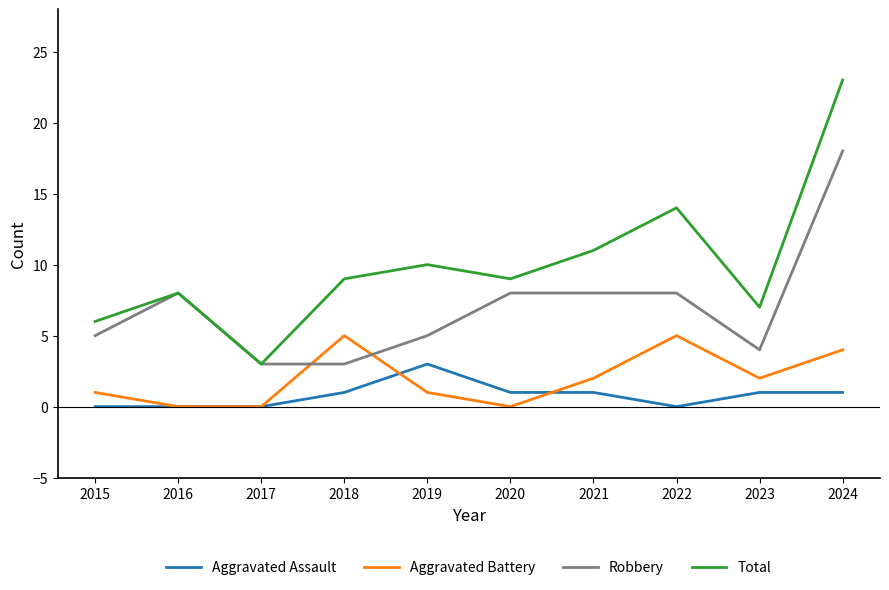

True or false: Total has a value of 7 at 2023.

True